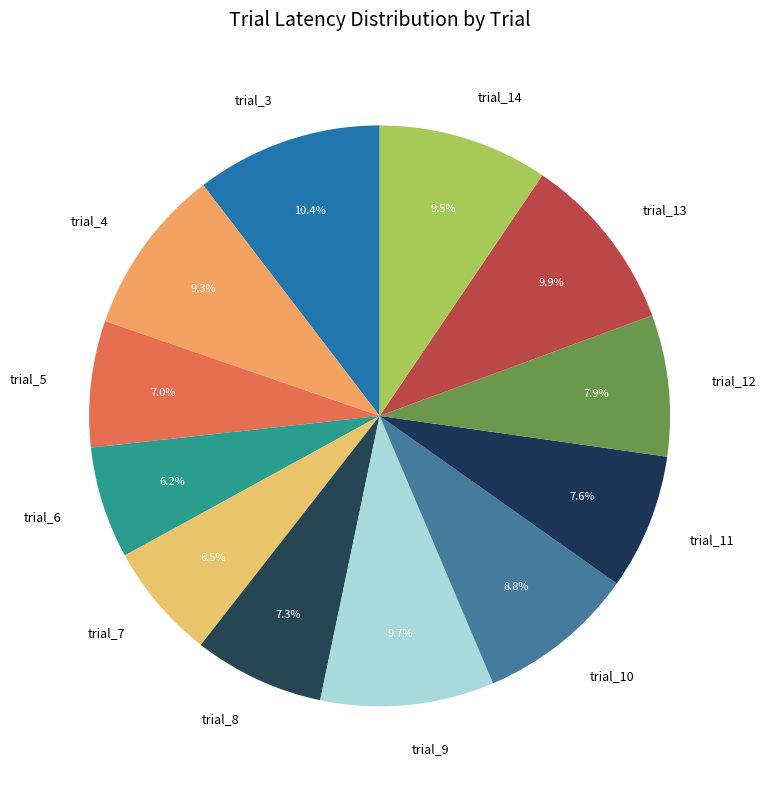

What is the ratio of the value at trial_4 to the value at trial_6?

1.5